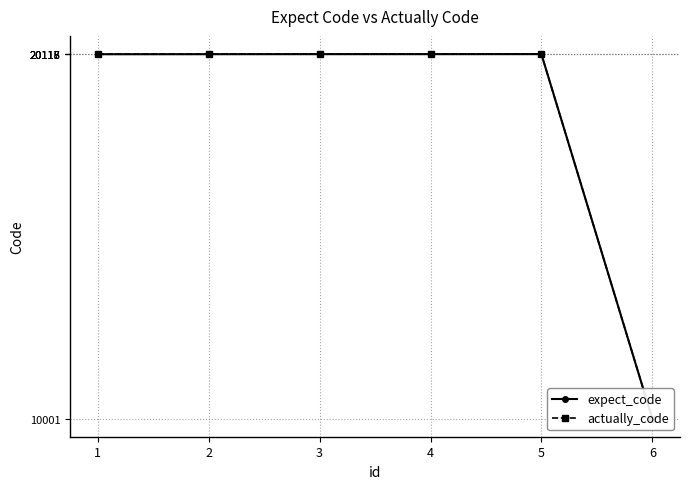

True or false: expect_code and actually_code cross at least once.

False